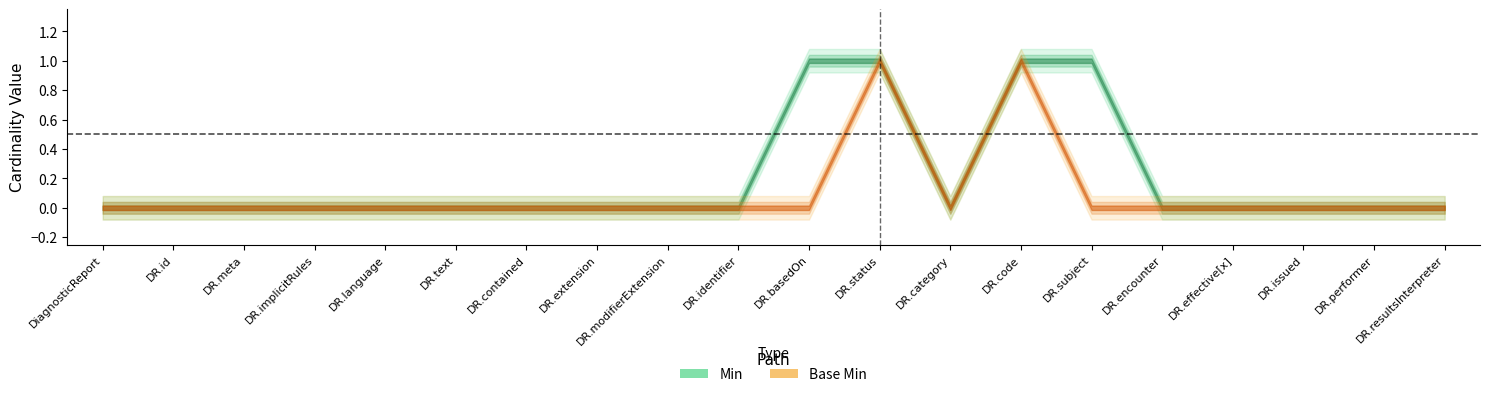

Does the chart have visible grid lines?

No